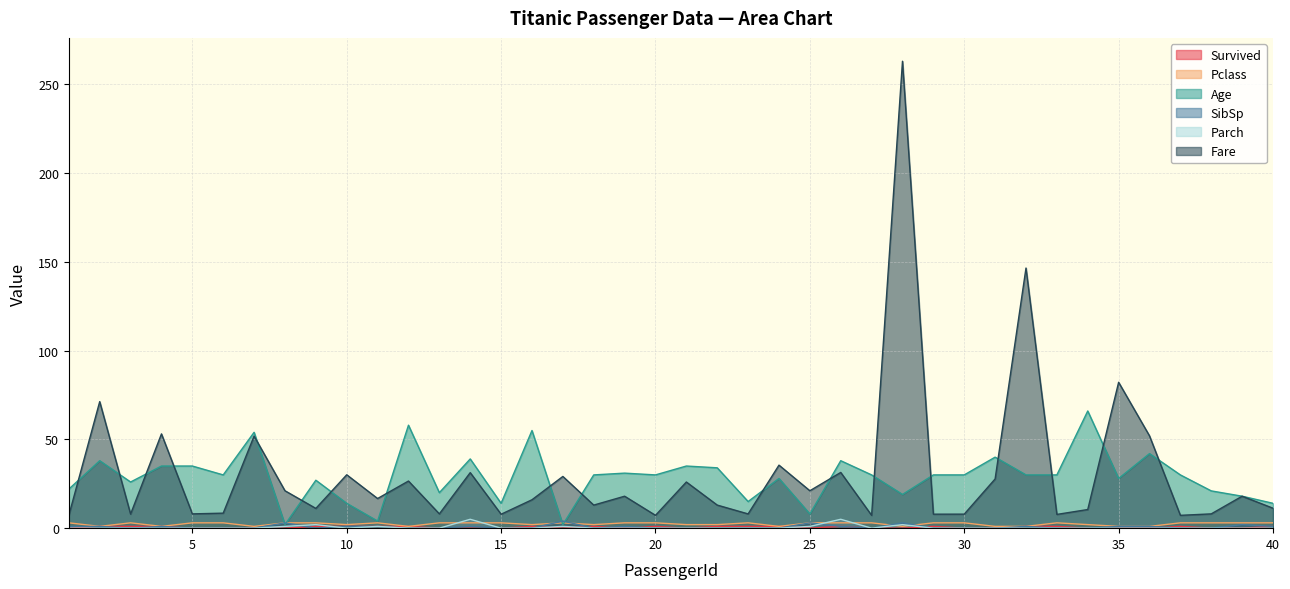

The value of Survived at 7 is 0.0. True or false?

True